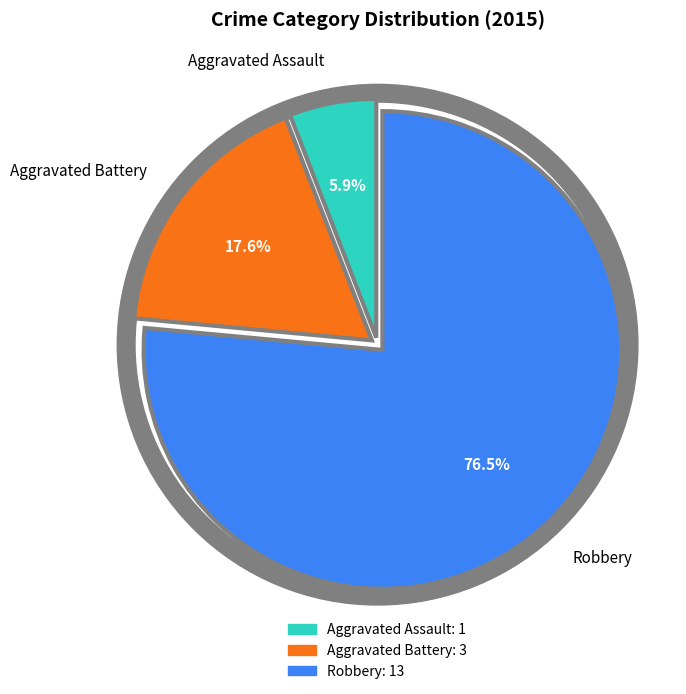

What is the smallest slice in the pie chart?

Aggravated Assault